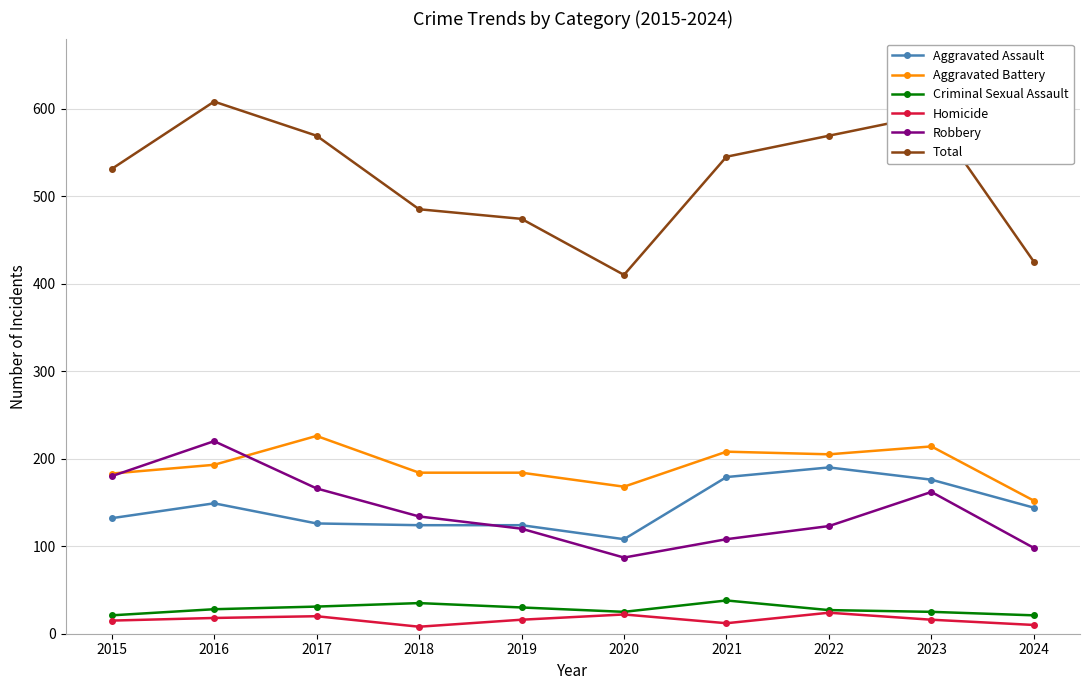

The Aggravated Battery series shows 74 at 2015. True or false?

False